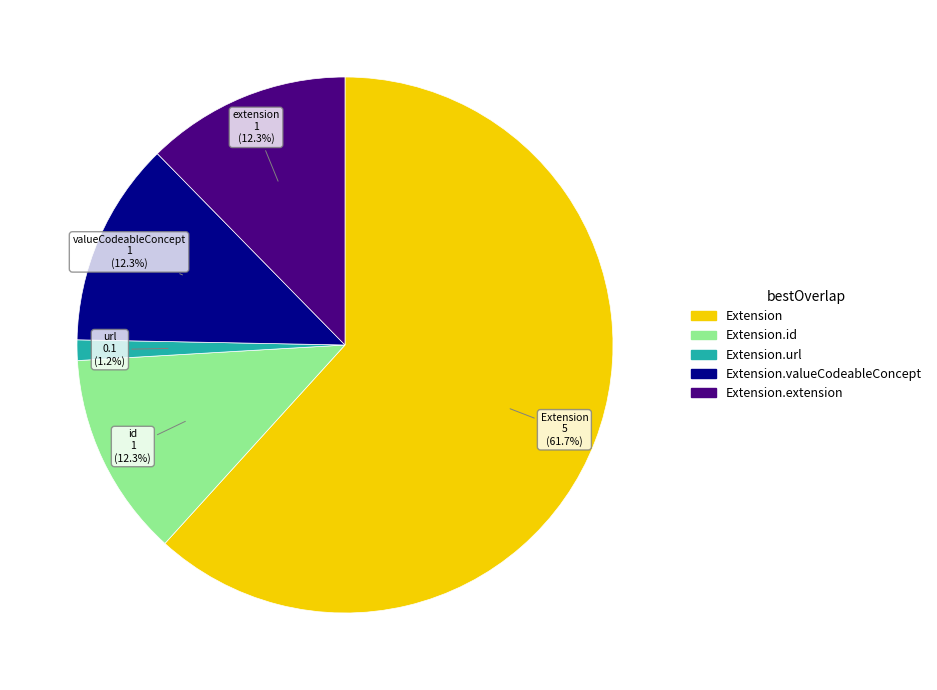

Does any single category account for the majority?

Yes